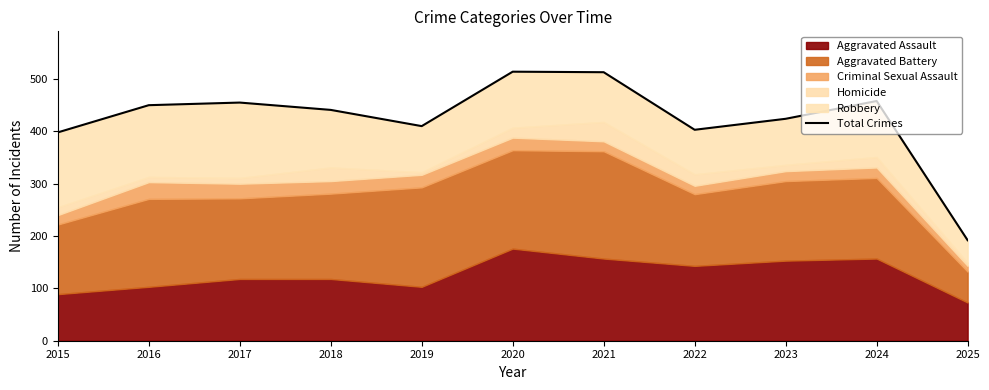

Reading right to left, what are all the values shown in this chart?

192	458	424	403	513	514	410	441	455	450	398